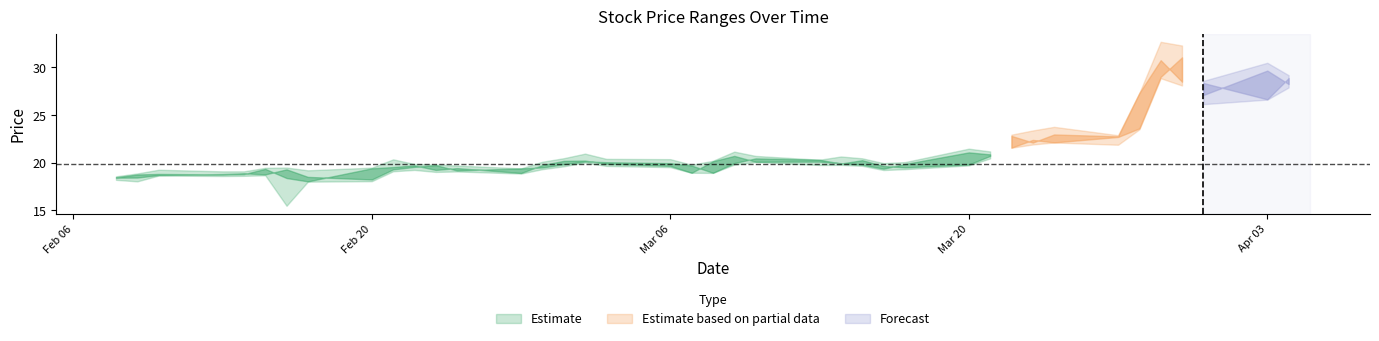

Does the chart display data point markers on the line(s)?

No